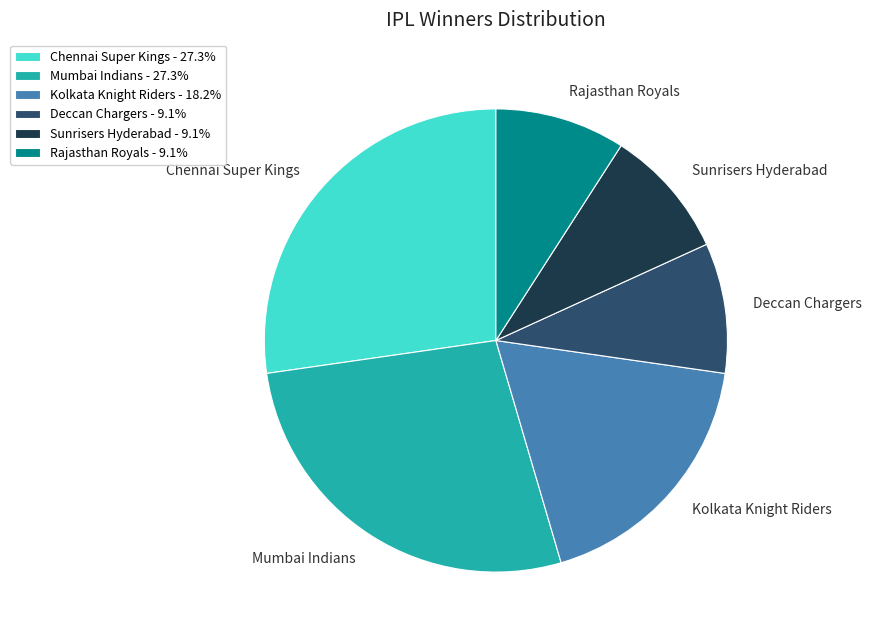

What is the ratio of the value at Mumbai Indians to the value at Chennai Super Kings?

1.0